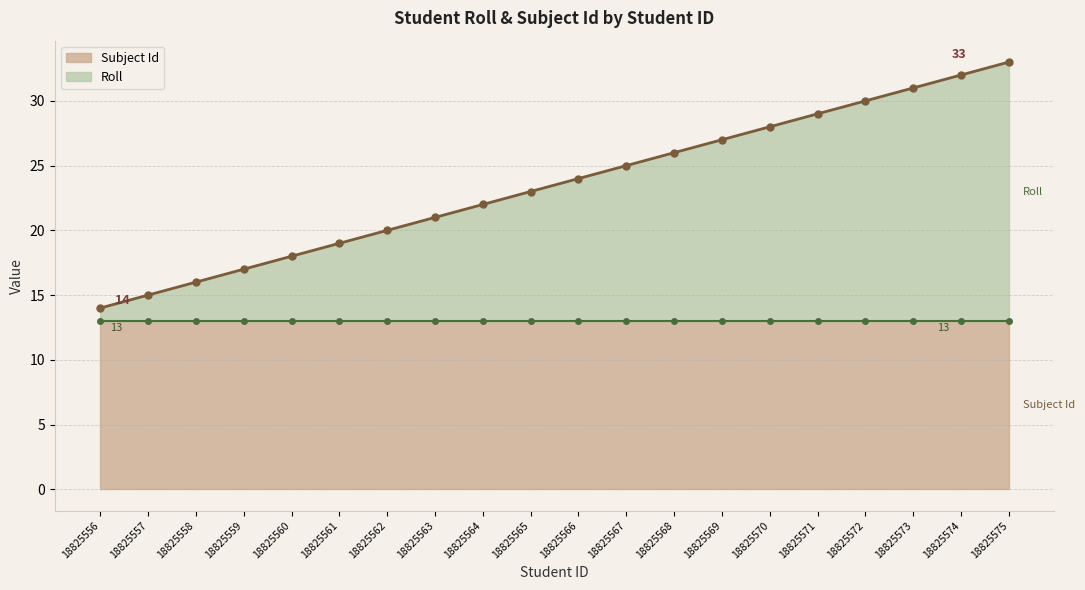

Which category has the lowest value in the Roll series?

18825556